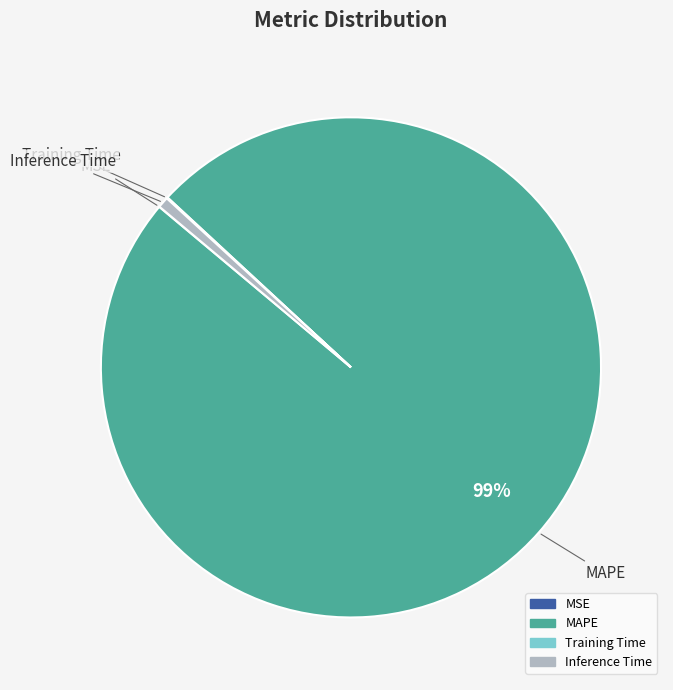

To the nearest percent, what is the average slice percentage?

25%